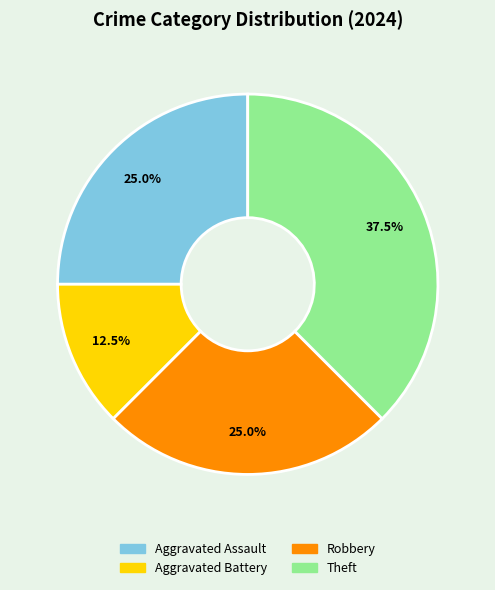

Which has a higher value, Theft or Robbery?

Theft